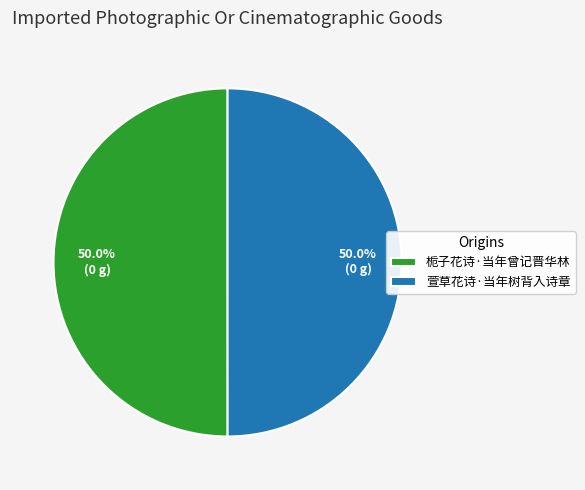

Is it true that 萱草花诗·当年树背入诗章 is 50% of the pie?

True